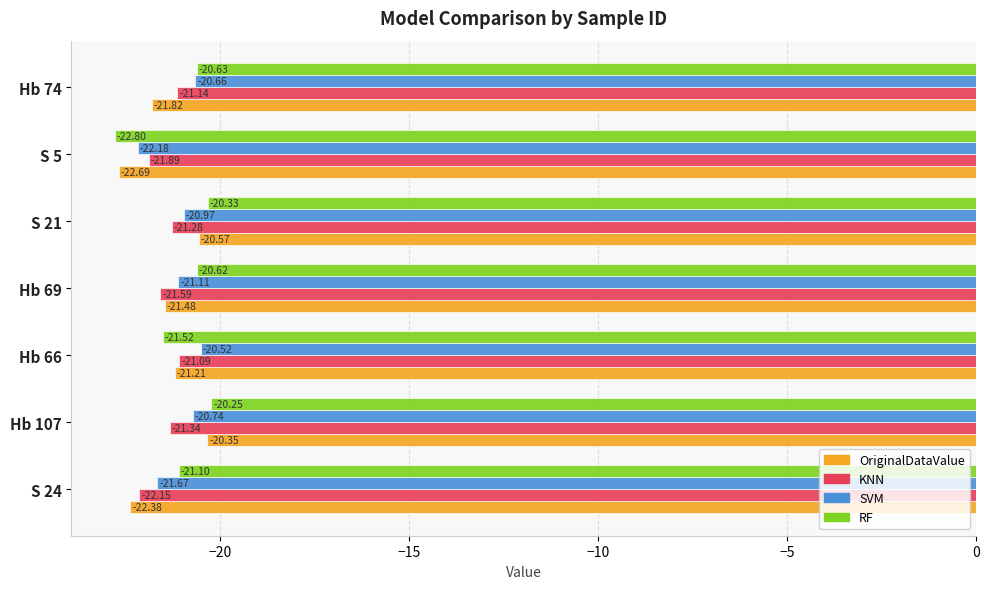

Rank the categories by OriginalDataValue value from highest to lowest.

Hb 107, S 21, Hb 66, Hb 69, Hb 74, S 24, S 5